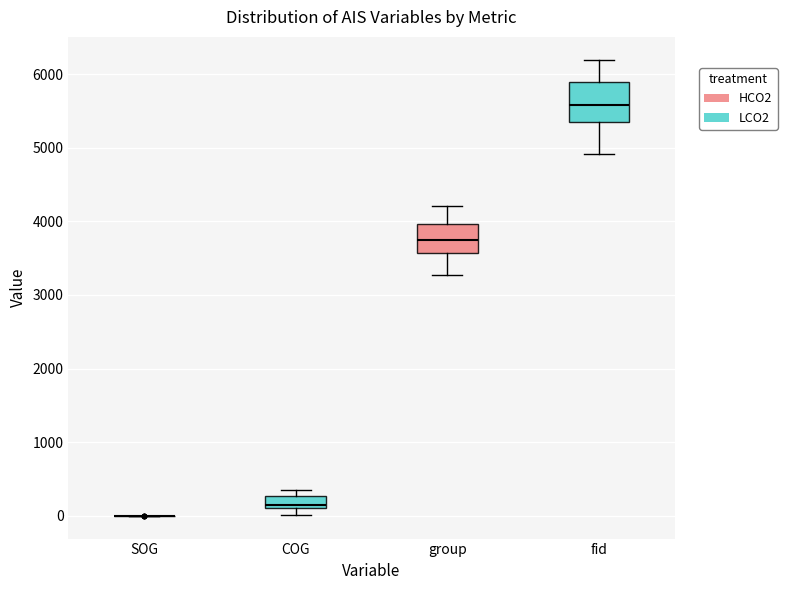

Reading left to right, transcribe this box plot: for each box, give where its median line is, the range the box spans, and where its two whiskers end, as read against the y-axis. The values are not printed on the chart, so give them approximately, as read against the axis.

SOG: box collapsed to a line at 0, whiskers 0 to 0
COG: median 100 (just above the box's lower edge), box 100 to 300, whiskers 0 to 300 (above the box's upper edge)
group: median 3700, box 3600 to 4000, whiskers 3300 to 4200
fid: median 5600, box 5400 to 5900, whiskers 4900 to 6200